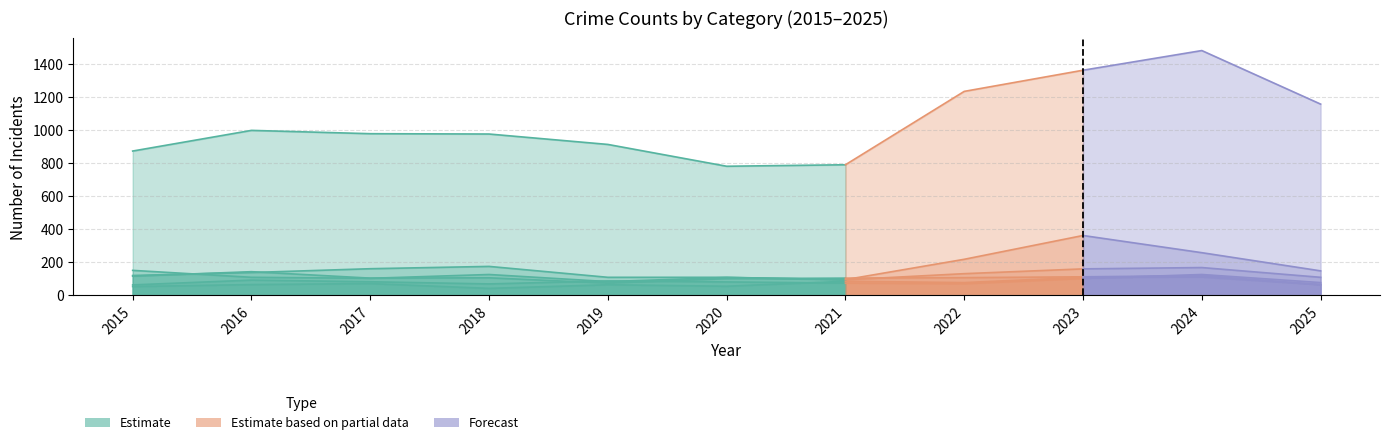

Reading right to left, transcribe all the data shown in this chart.

Theft: 2025=1158	2024=1482	2023=1363	2022=1235	2021=791	2020=782	2019=914	2018=977	2017=979	2016=999	2015=874
Burglary: 2025=110	2024=169	2023=161	2022=132	2021=95	2020=110	2019=110	2018=176	2017=162	2016=139	2015=121
Motor Vehicle Theft: 2025=149	2024=259	2023=363	2022=219	2021=96	2020=109	2019=84	2018=127	2017=104	2016=110	2015=152
Robbery: 2025=65	2024=120	2023=113	2022=108	2021=105	2020=102	2019=75	2018=107	2017=105	2016=144	2015=117
Aggravated Assault: 2025=66	2024=112	2023=110	2022=78	2021=86	2020=56	2019=65	2018=43	2017=72	2016=66	2015=54
Aggravated Battery: 2025=78	2024=127	2023=103	2022=71	2021=75	2020=82	2019=88	2018=70	2017=83	2016=93	2015=64